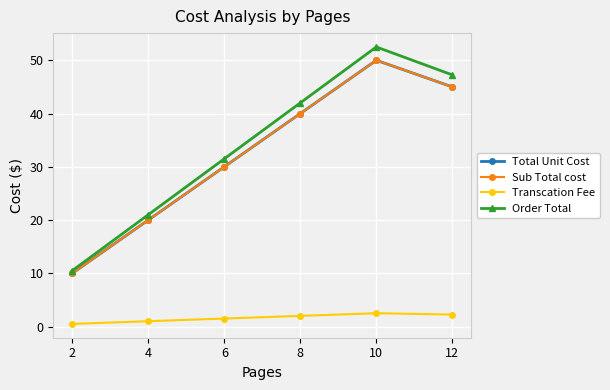

Does the chart have visible grid lines?

Yes